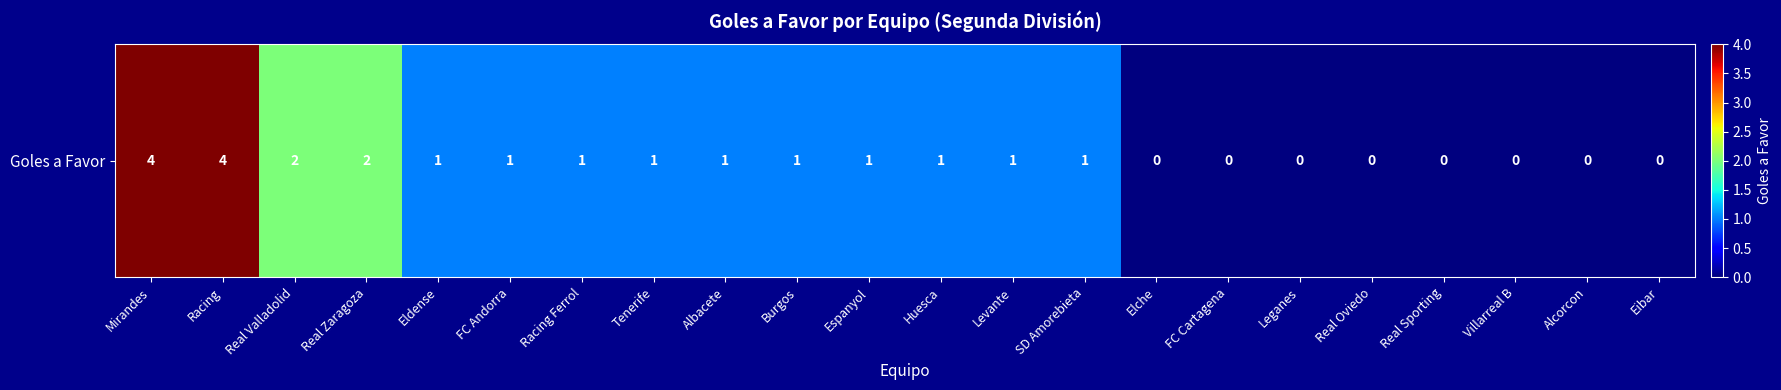

What is the difference between the values at SD Amorebieta and Real Oviedo?

1